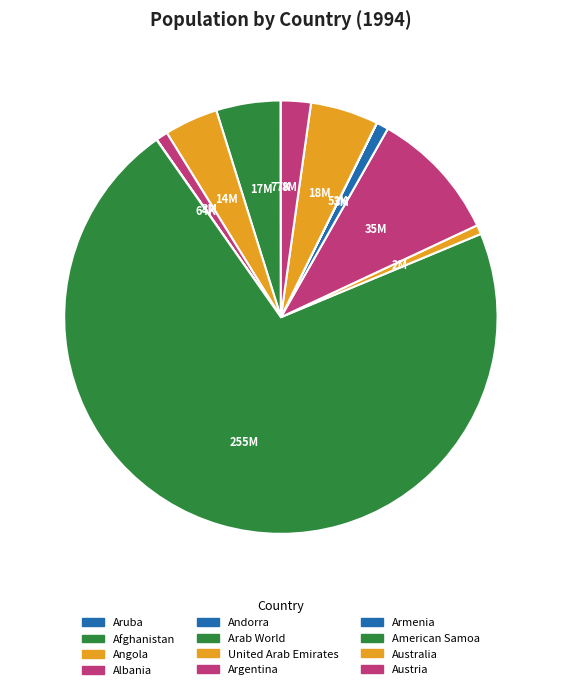

What is the smallest slice in the pie chart?

American Samoa